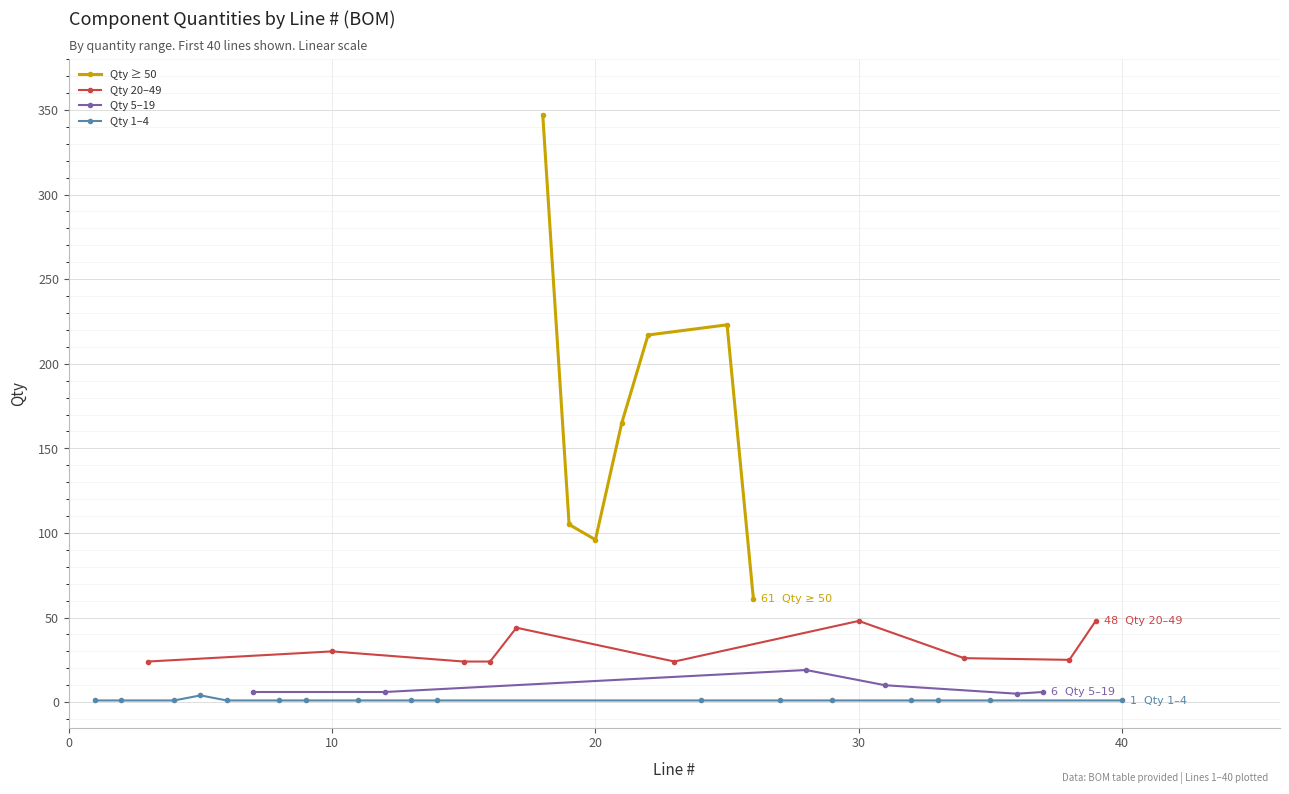

What is the lowest value of the Qty ≥ 50 series?

61